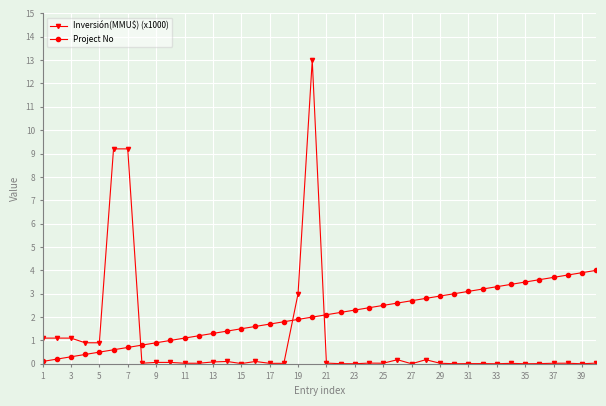

Does the chart display data point markers on the line(s)?

Yes